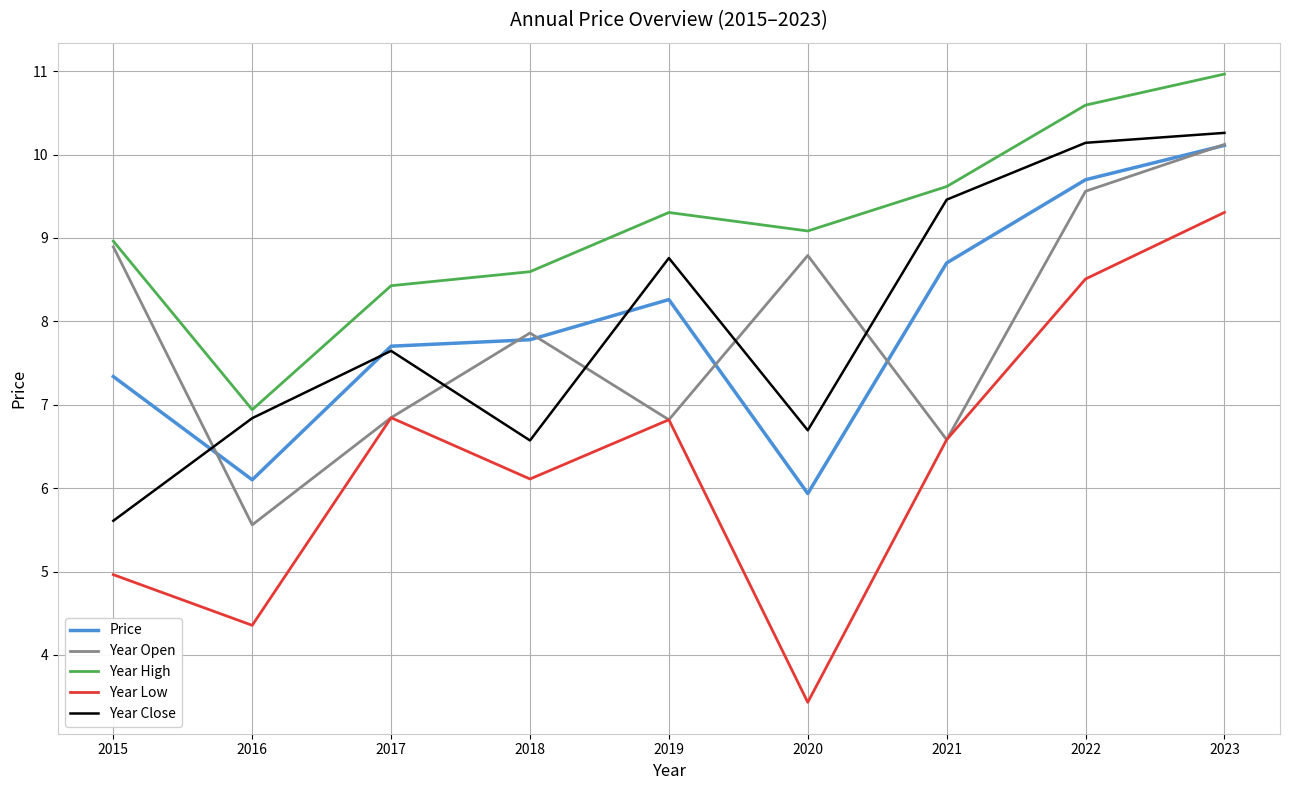

What is the sum of all Year High values?

82.5